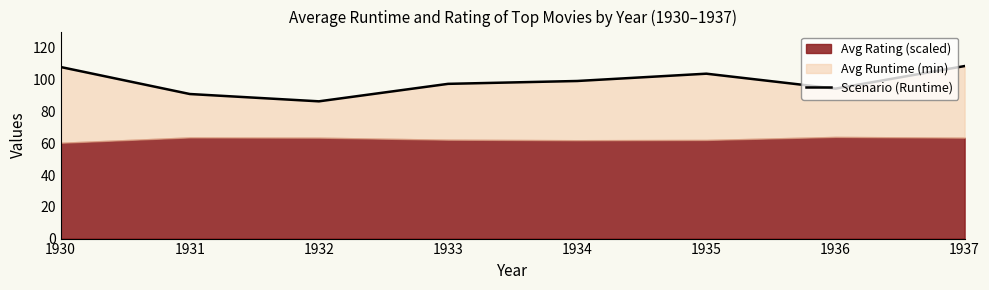

What is the average value?

98.6